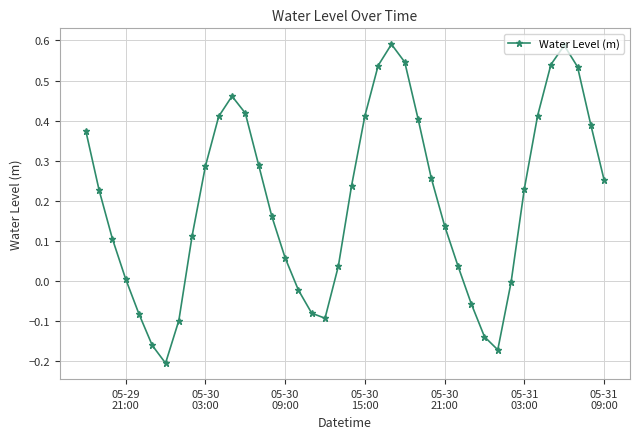

What is the difference between the second highest and second lowest values?

0.8